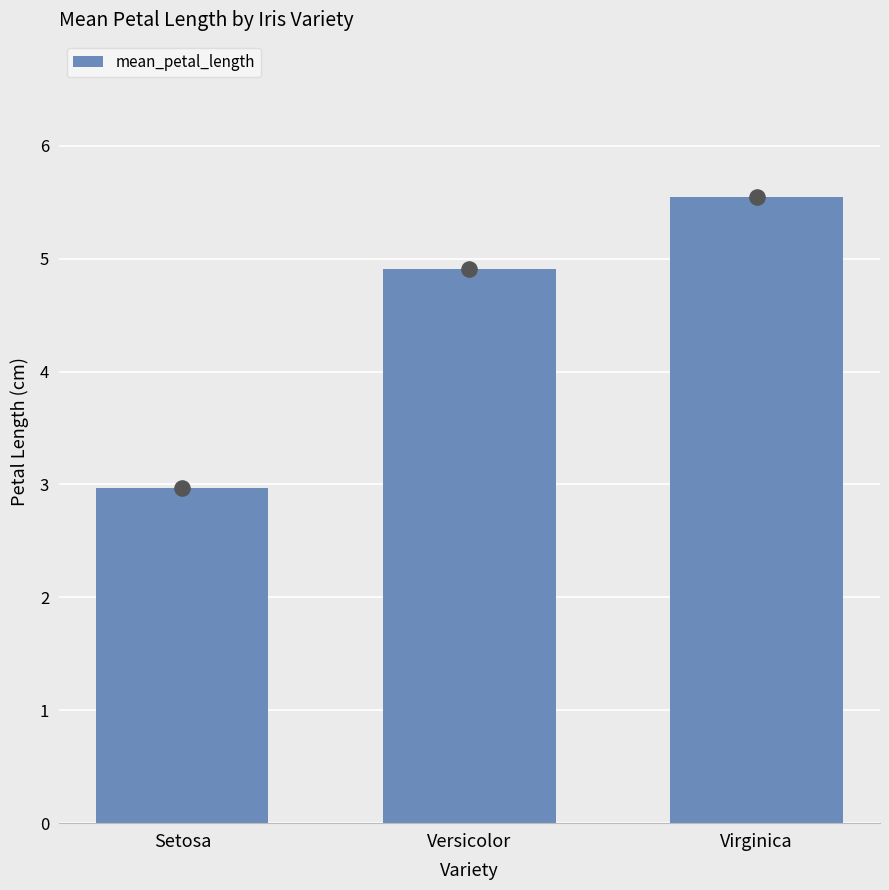

What is the ratio of the value at Virginica to the value at Versicolor?

1.1